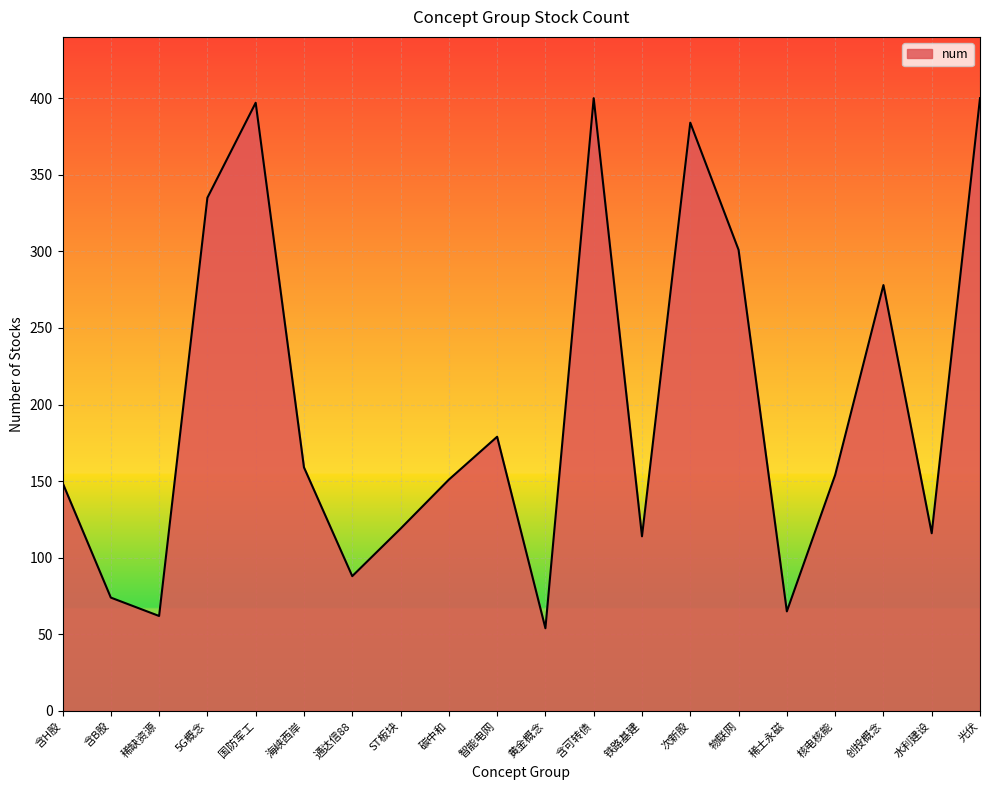

What is the average value?

199